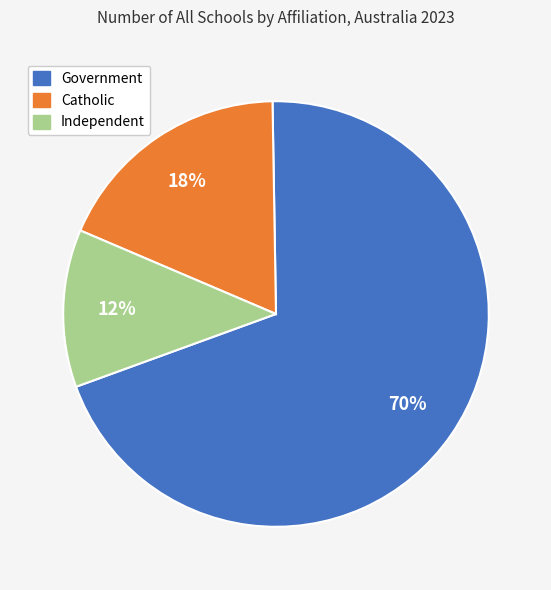

Combined, do Government and Catholic account for over 50%?

Yes